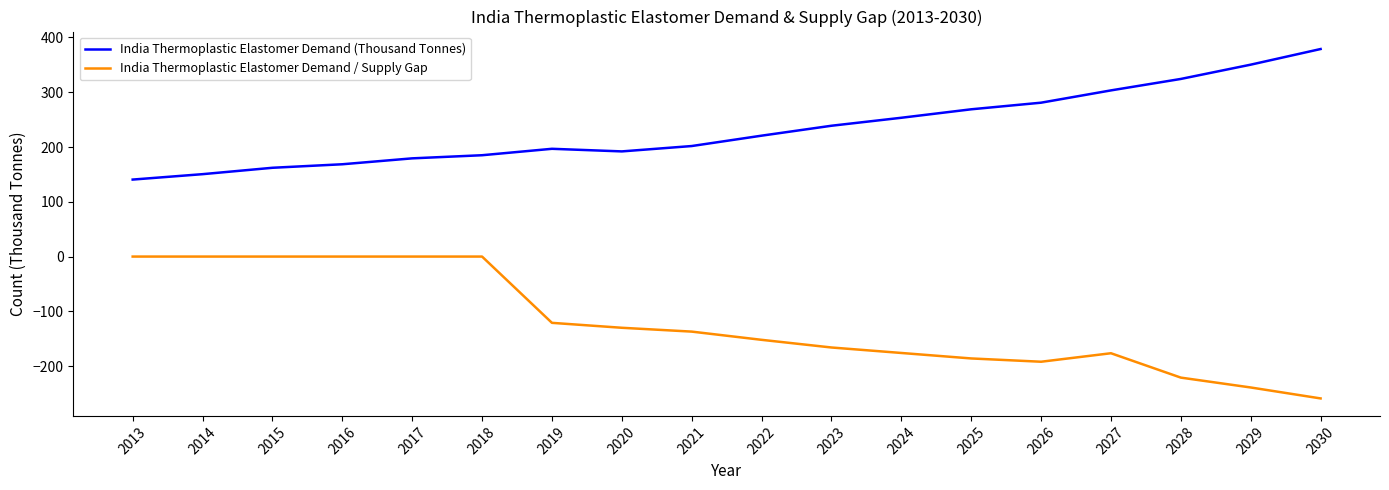

What is the lowest value of the India Thermoplastic Elastomer Demand (Thousand Tonnes) series?

140.6